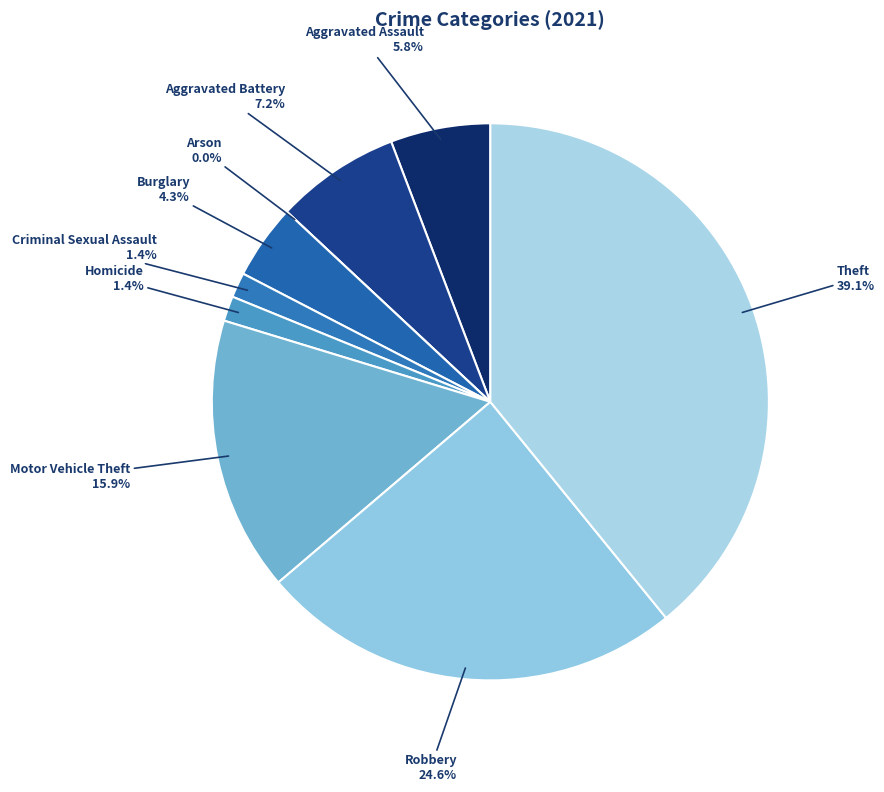

Count the number of slices in the pie.

9